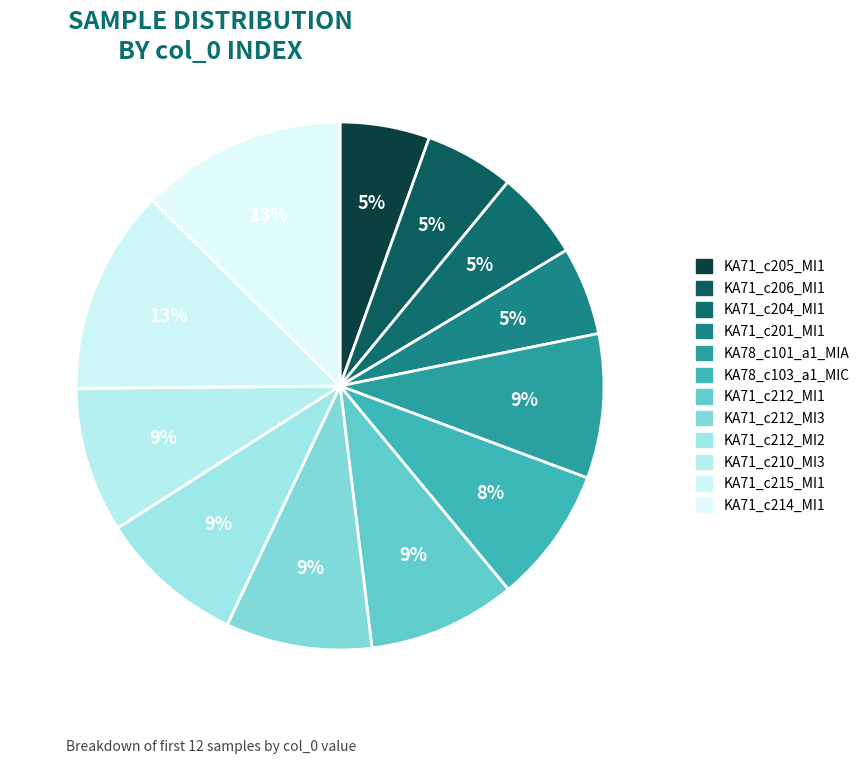

Approximately how many times larger is the value at KA71_c214_MI1 compared to KA71_c206_MI1?

2.3